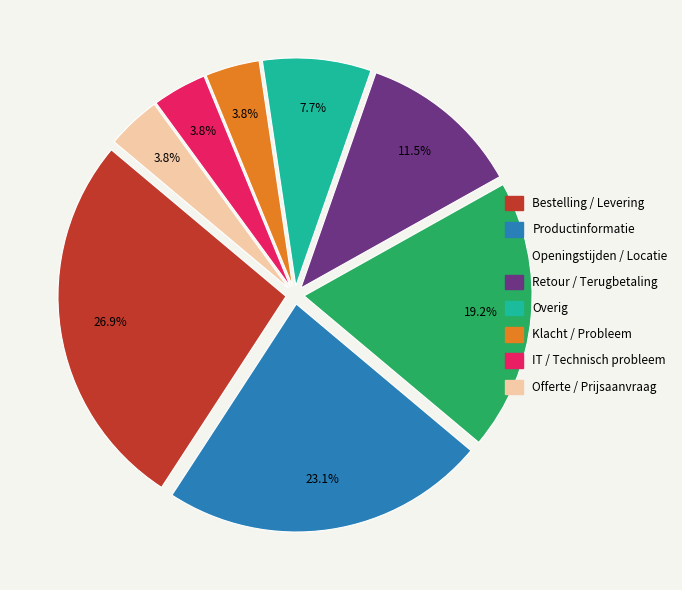

Approximately how many times larger is the value at Klacht / Probleem compared to Retour / Terugbetaling?

0.3